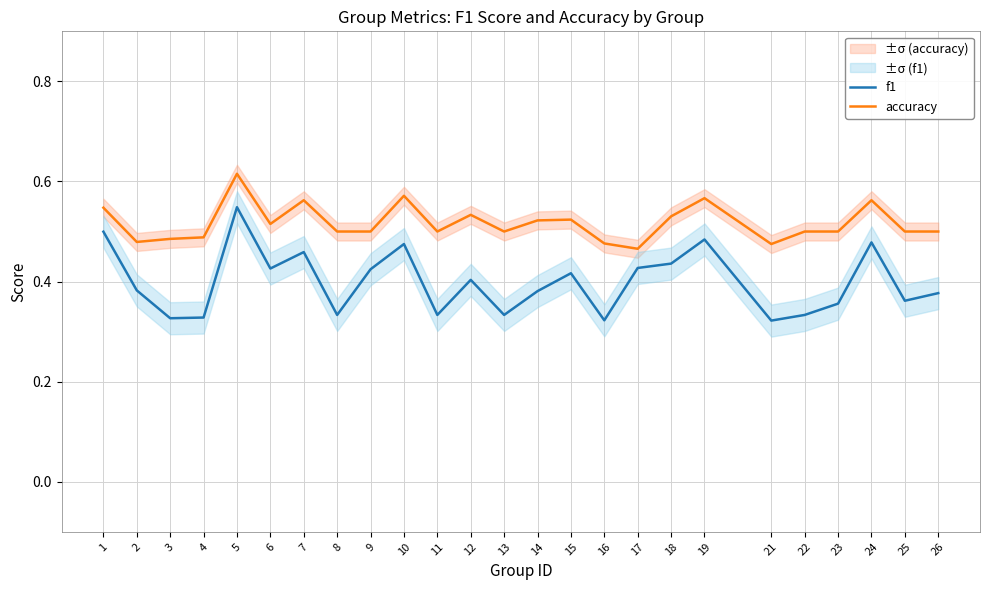

What is the value of the f1 point at the 6th from the left?

0.4